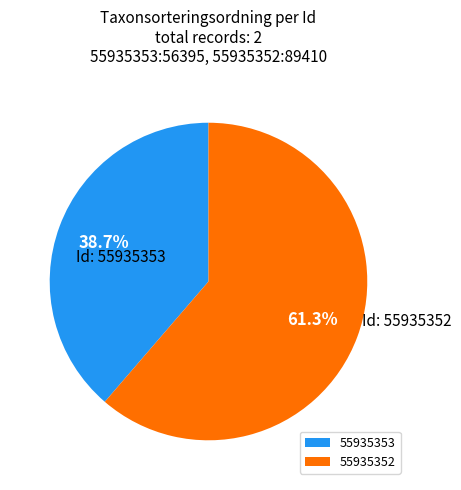

Between 55935352 and 55935353, which is larger?

55935352